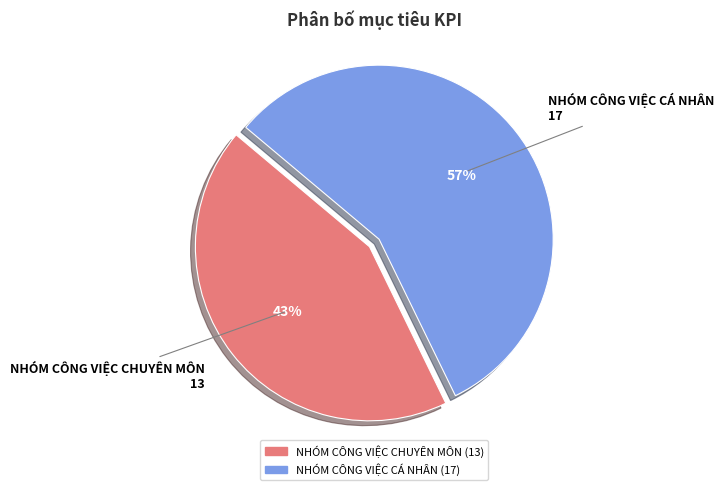

To the nearest percent, what is the average slice percentage?

50%